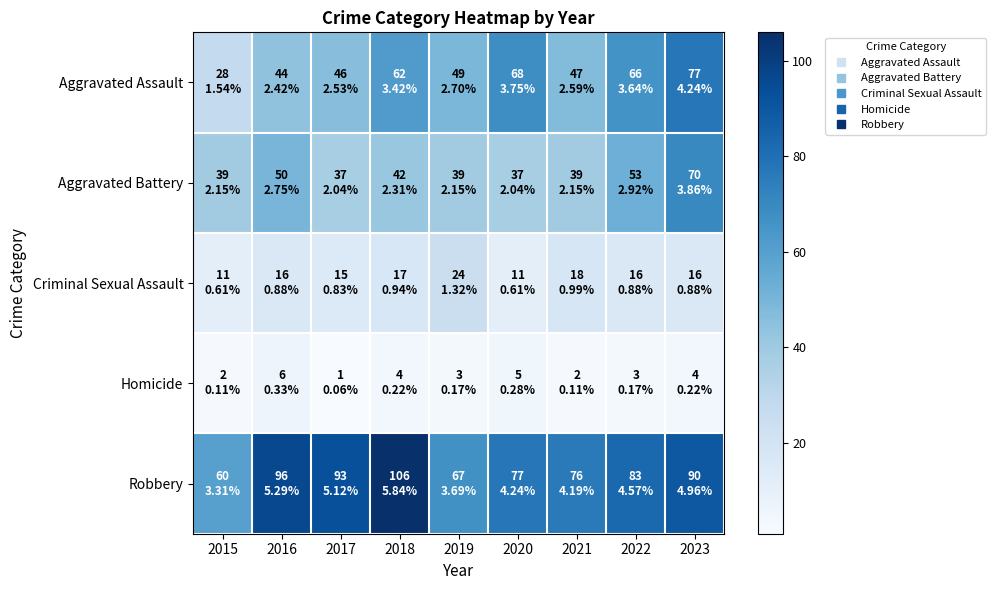

At which category is the sum across all series the highest?

2023